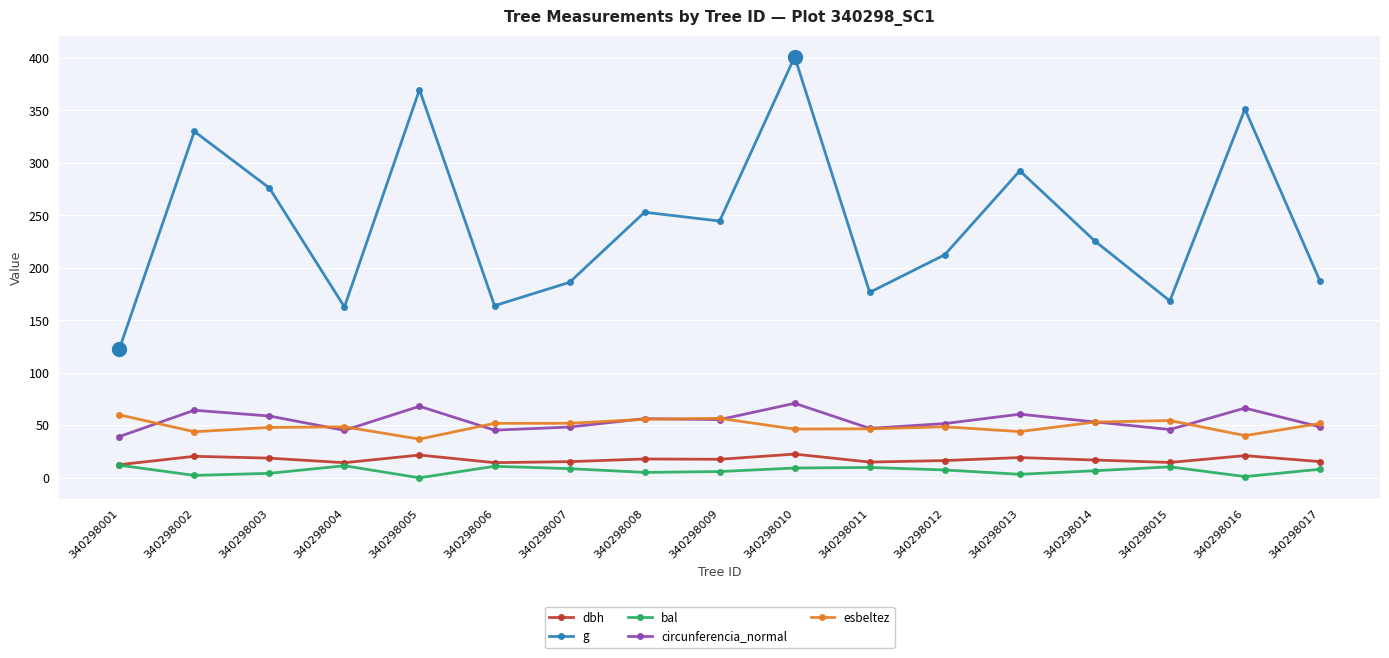

What is the difference between the highest and lowest values at 340298013?

289.2